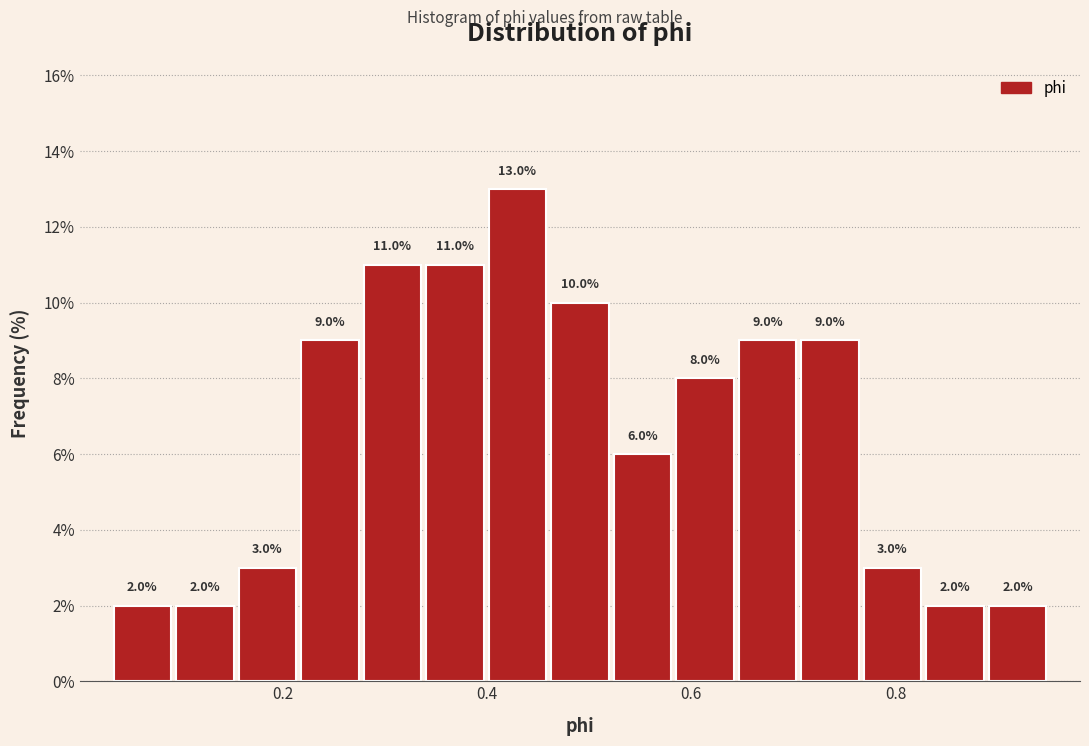

Read against the x-axis, roughly where is the centre of the tallest bar?

0.42